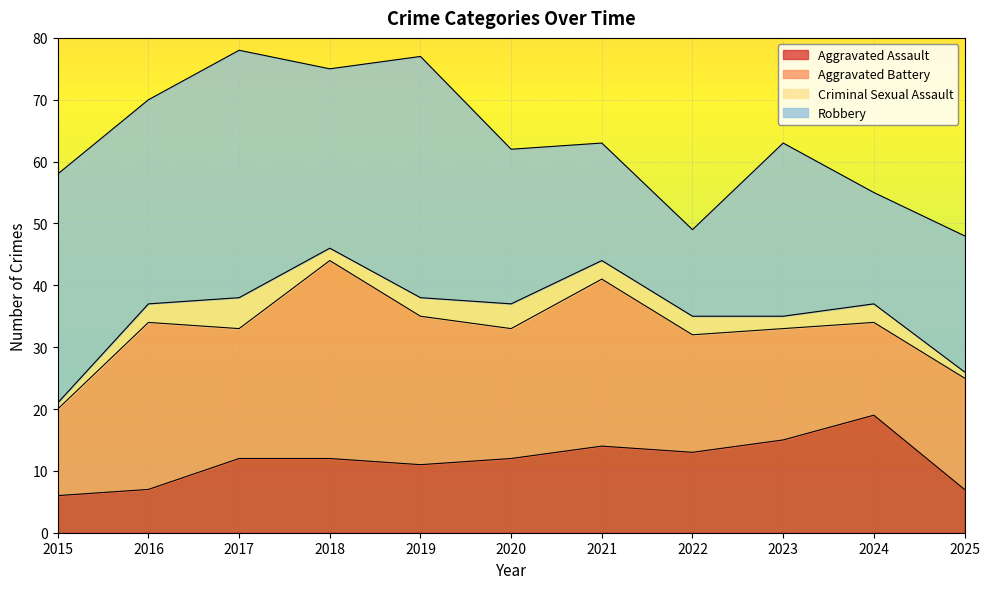

How many data points in Robbery are less than 28?

5